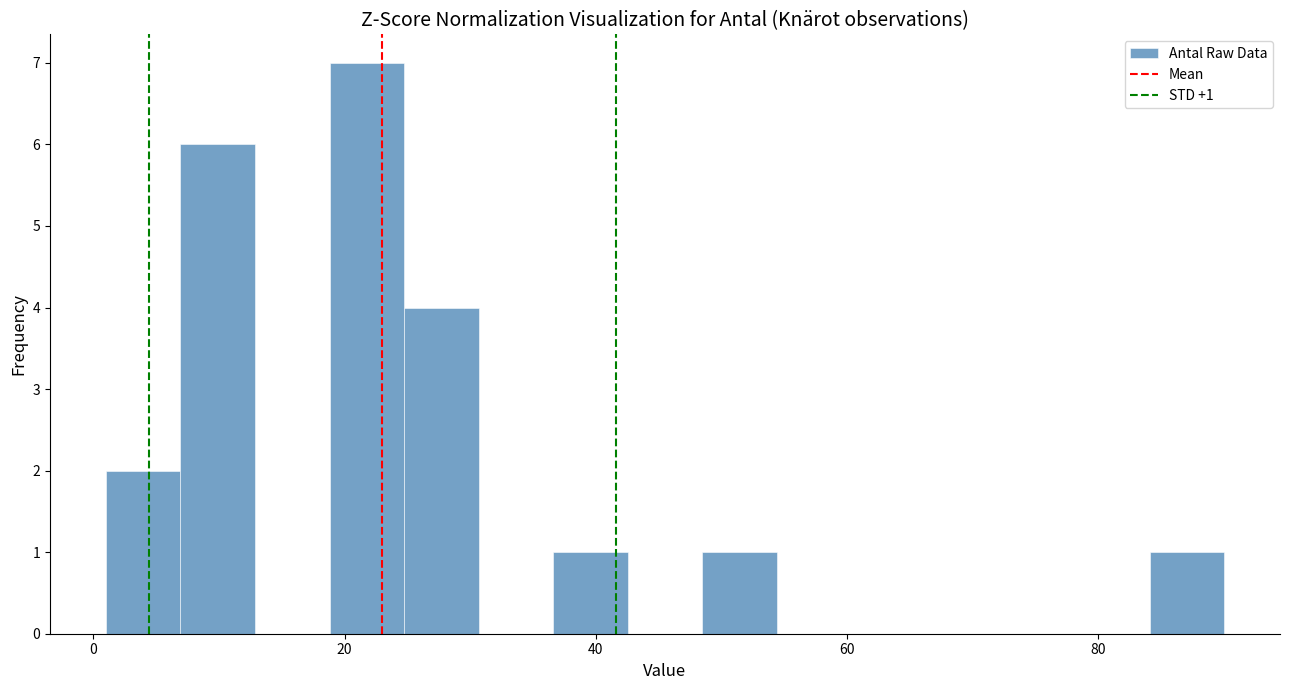

Read against the x-axis, roughly where is the centre of the tallest bar?

22